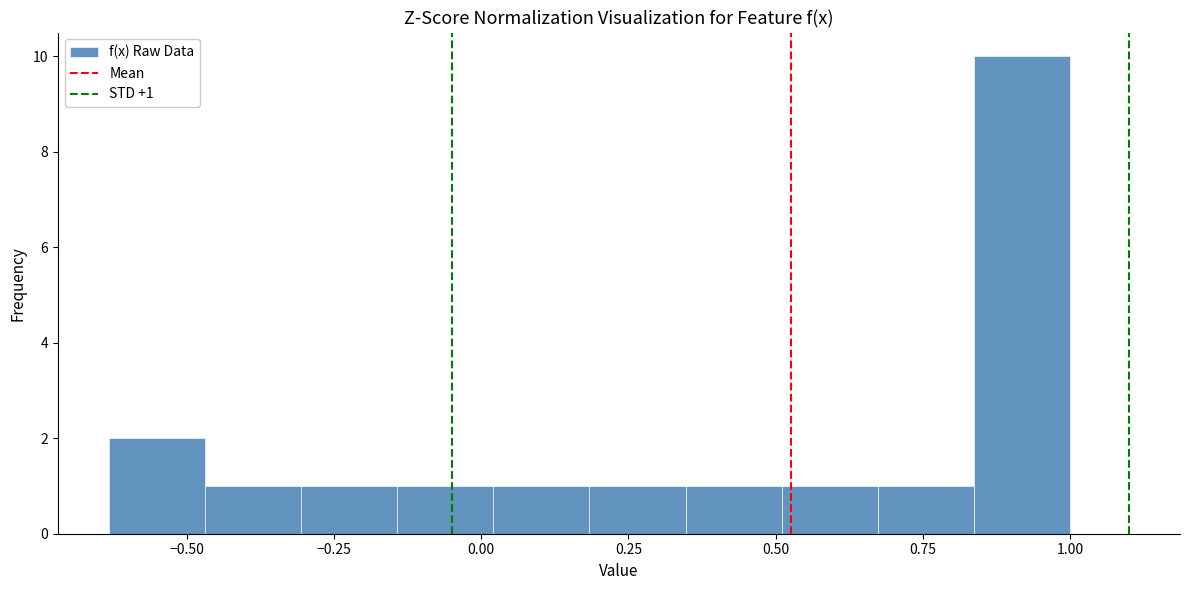

Read against the x-axis, roughly where is the centre of the tallest bar?

0.90